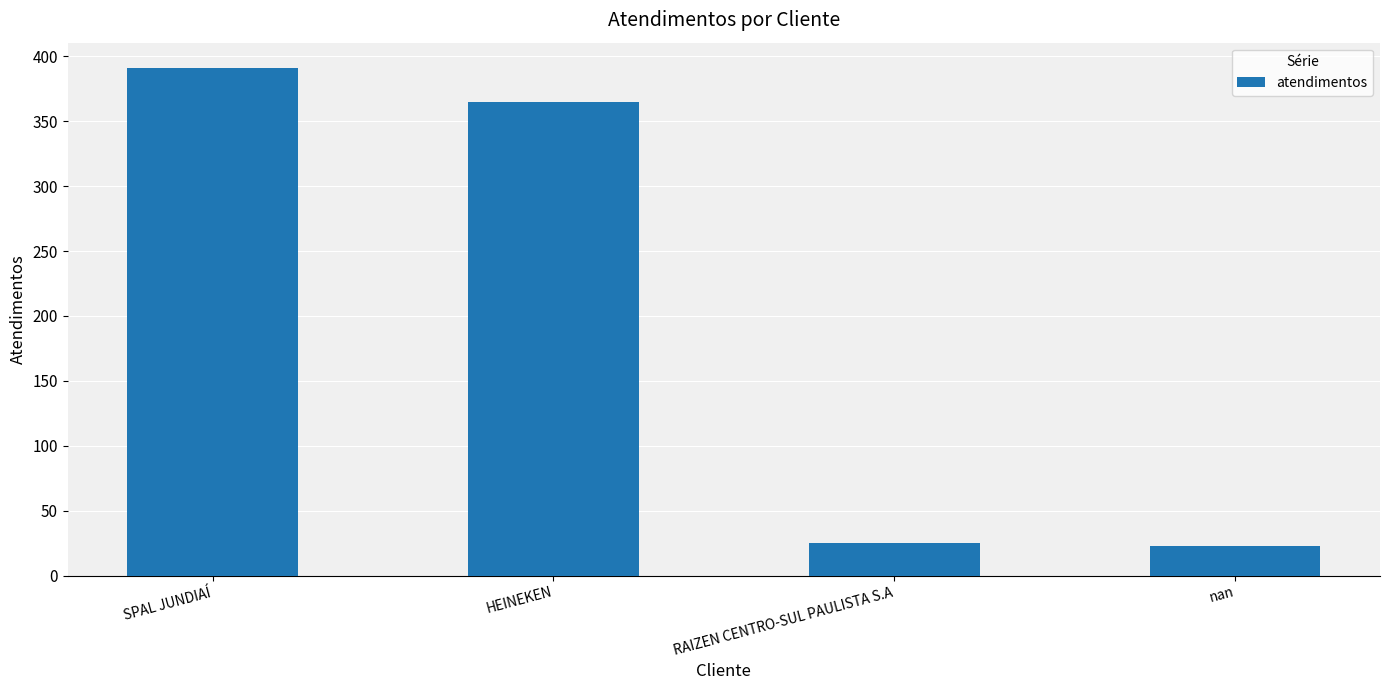

How many data points are less than 365?

2